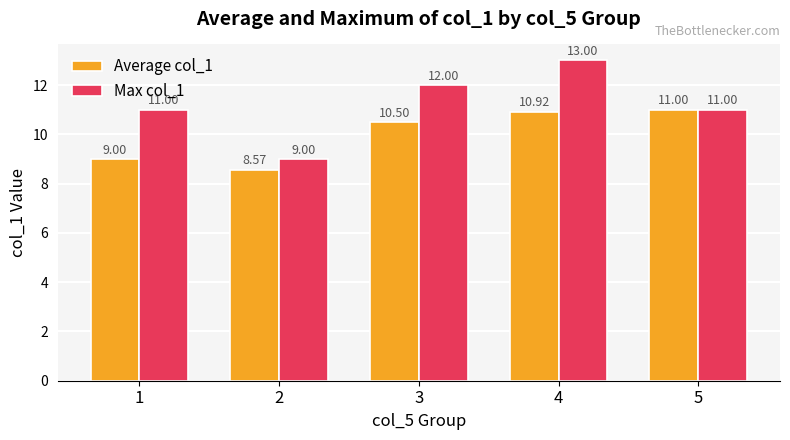

Reading left to right, what are all the values shown in this chart?

Average col_1: 1=9.0	2=8.6	3=10.5	4=10.9	5=11.0
Max col_1: 1=11.0	2=9.0	3=12.0	4=13.0	5=11.0